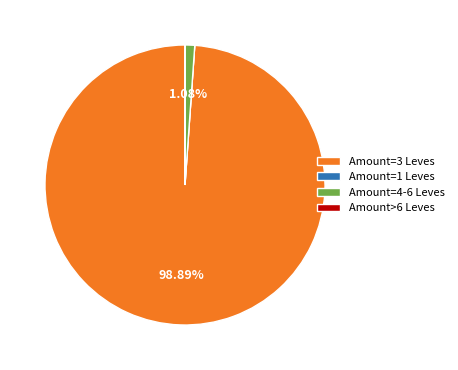

To the nearest percent, what is the difference between the largest and smallest slice percentages?

99%